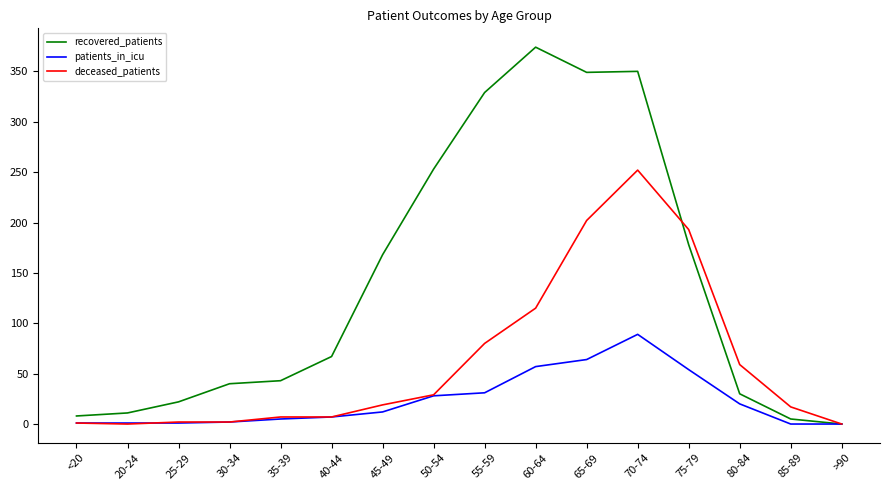

What is the sum of all deceased_patients values?

985